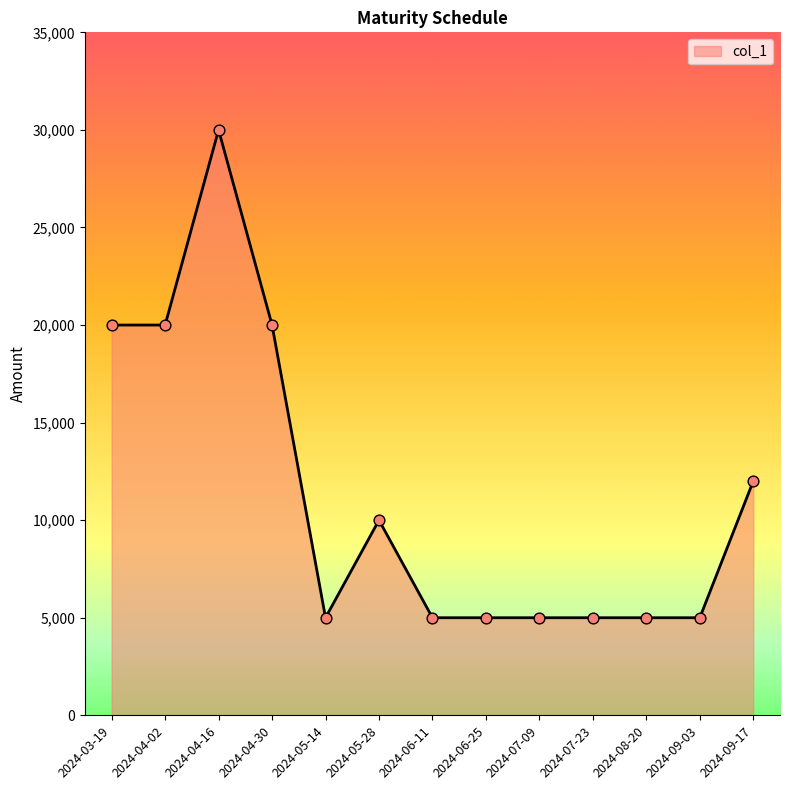

What is the ratio of the value at 2024-07-23 to the value at 2024-06-25?

1.0